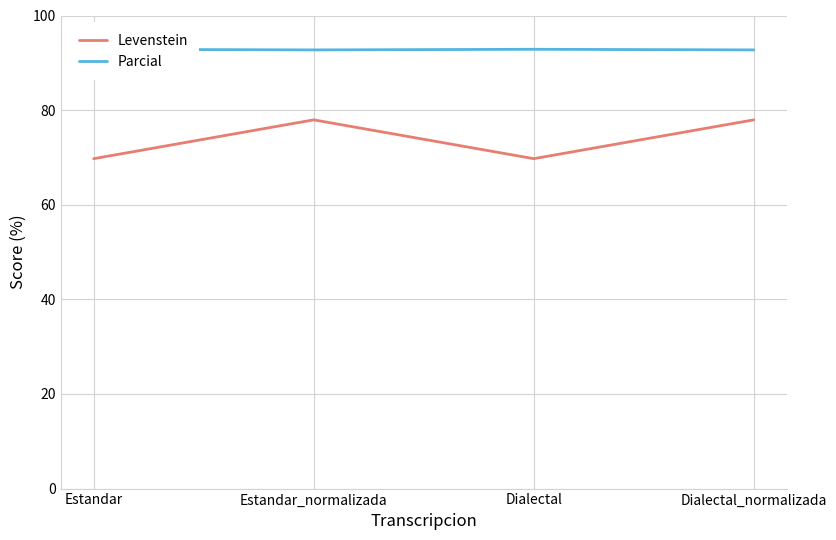

True or false: Levenstein and Parcial cross at least once.

False